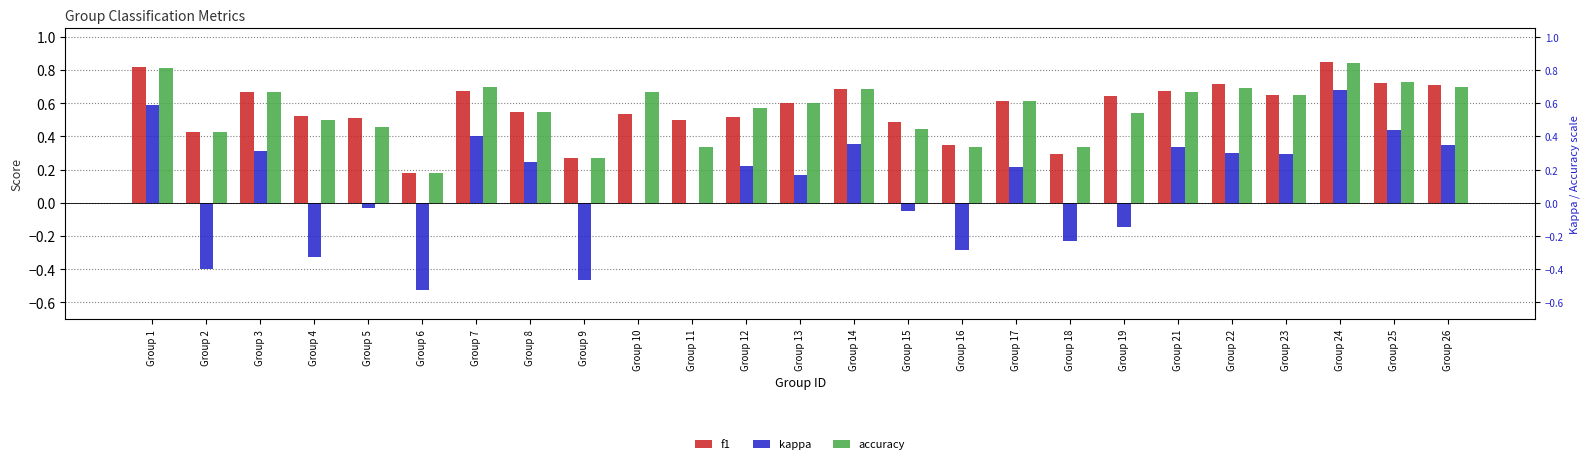

Which series has the largest total across all categories?

f1